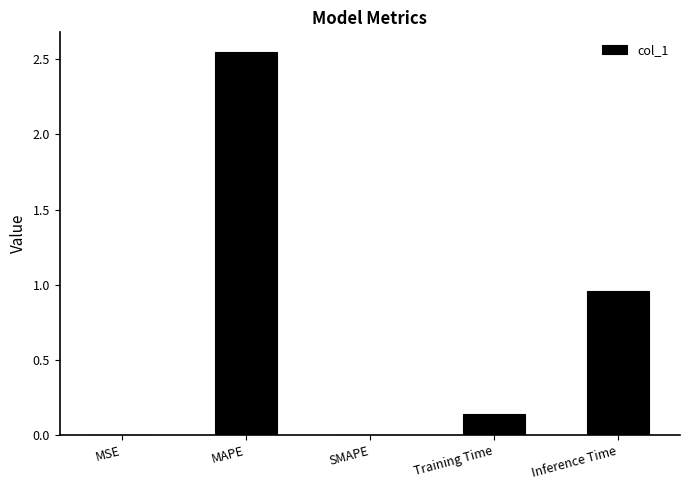

What is the sum of all values?

3.7